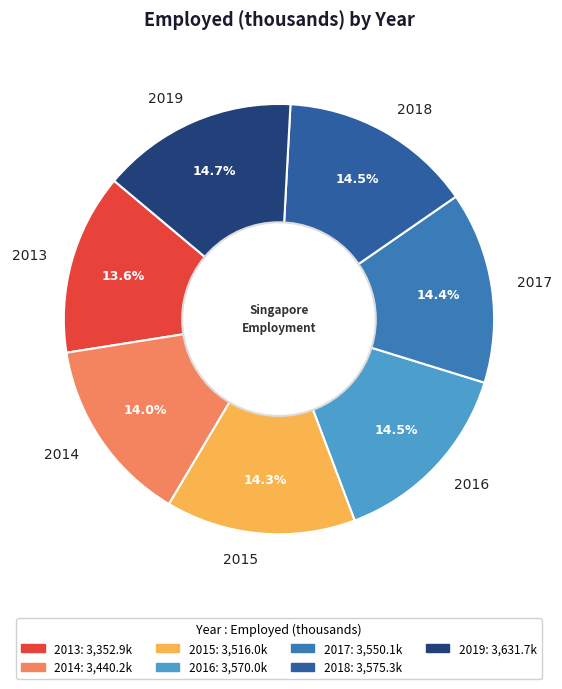

True or false: 2019 accounts for 8% of the total.

False